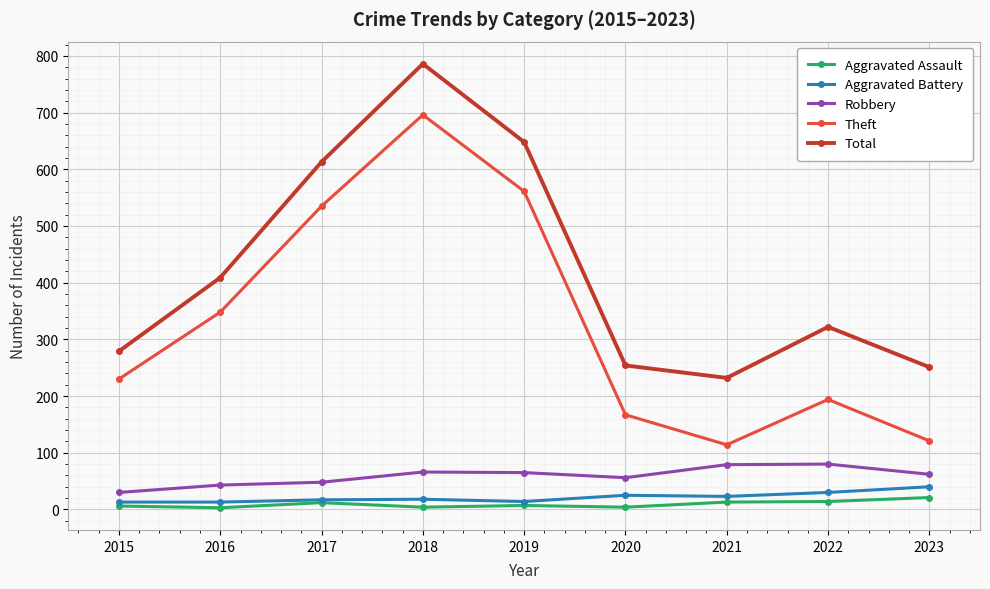

What is the value of the Theft point at the 6th from the left?

167